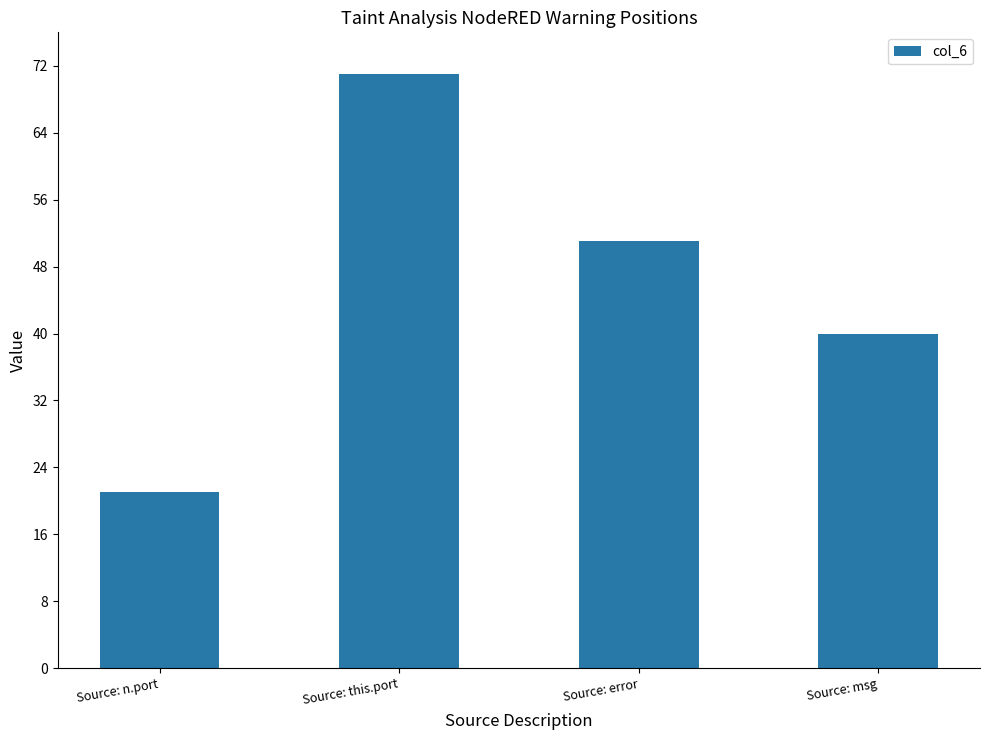

What is the difference between the maximum and second lowest values?

31